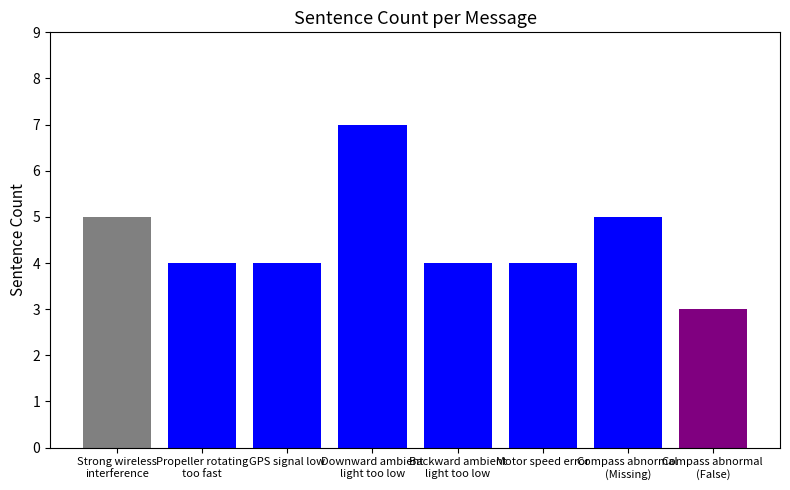

Reading right to left, what are all the values shown in this chart?

3	5	4	4	7	4	4	5